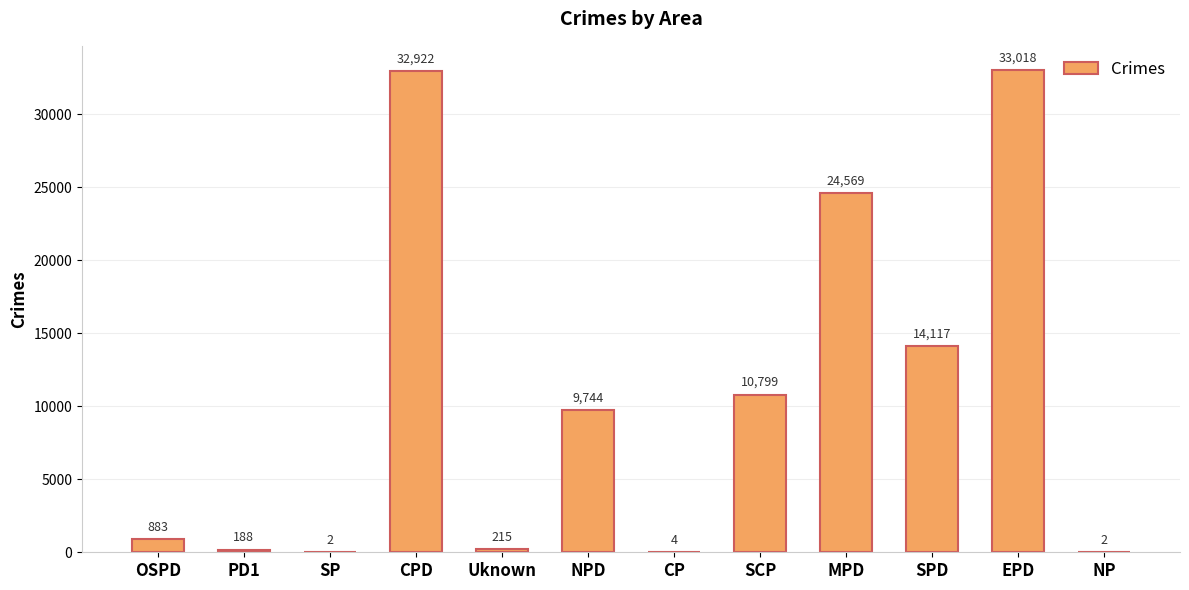

How many categories are shown in the chart?

12